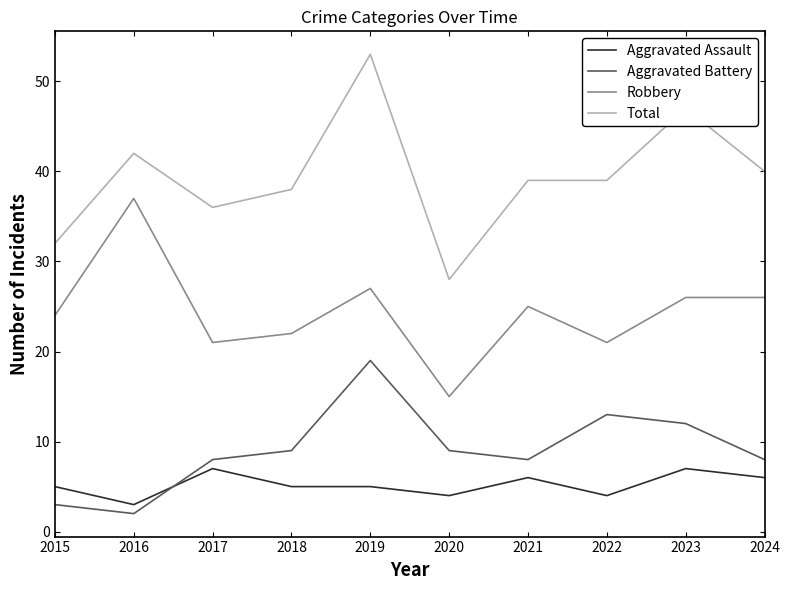

At which label does Robbery first exceed 25?

2016